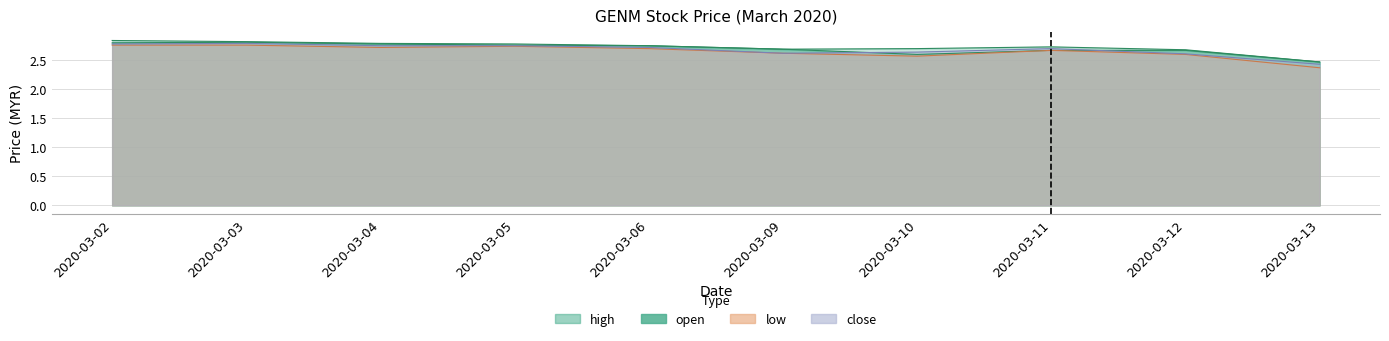

True or false: high and low intersect in this chart.

False